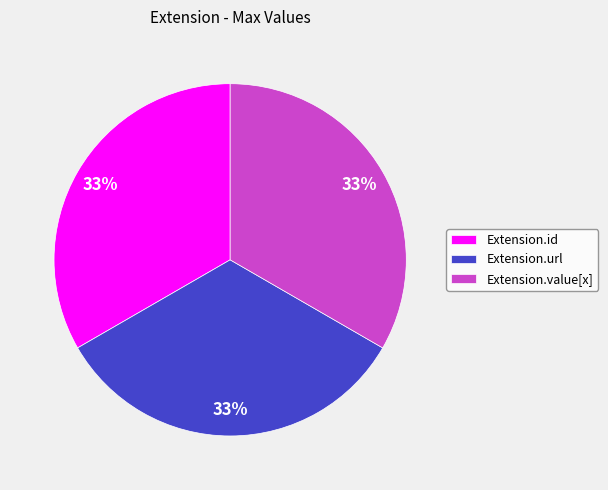

True or false: Extension.value[x] accounts for 33% of the total.

True